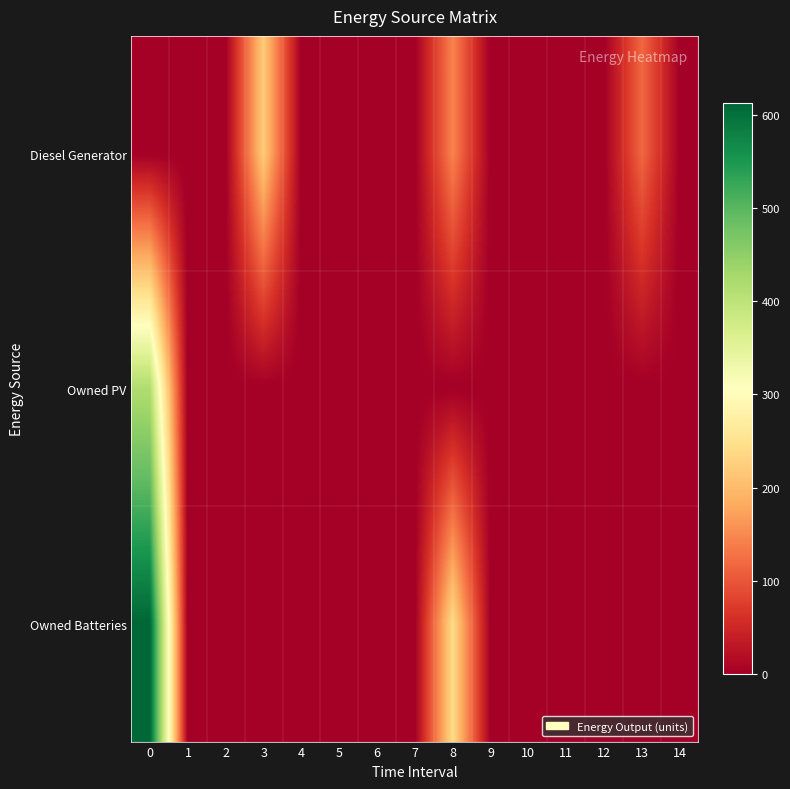

At how many categories does at least one series exceed 325?

1